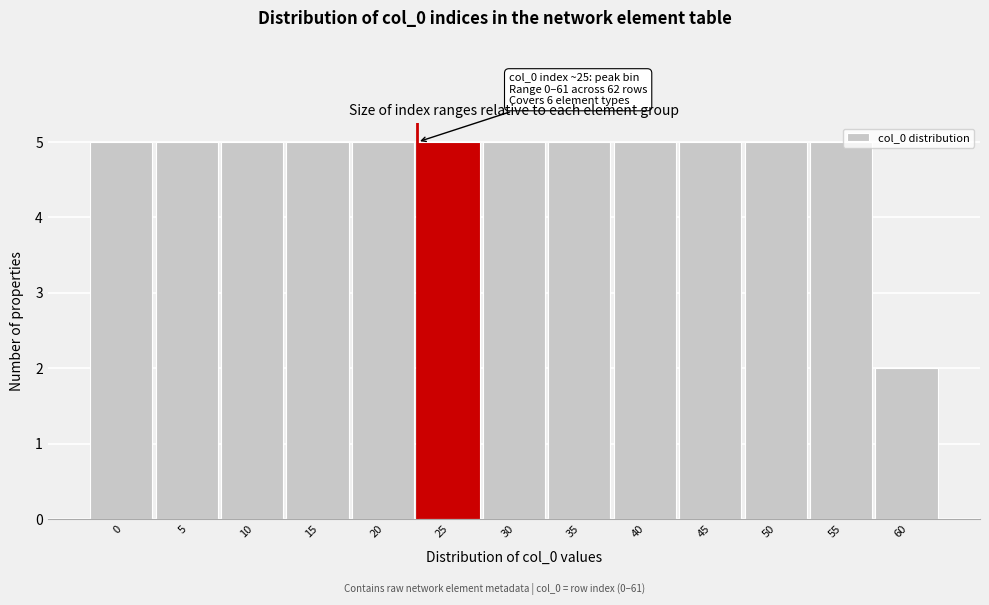

Reading right to left, extract all data points from this chart.

60=2	55=5	50=5	45=5	40=5	35=5	30=5	25=5	20=5	15=5	10=5	5=5	0=5